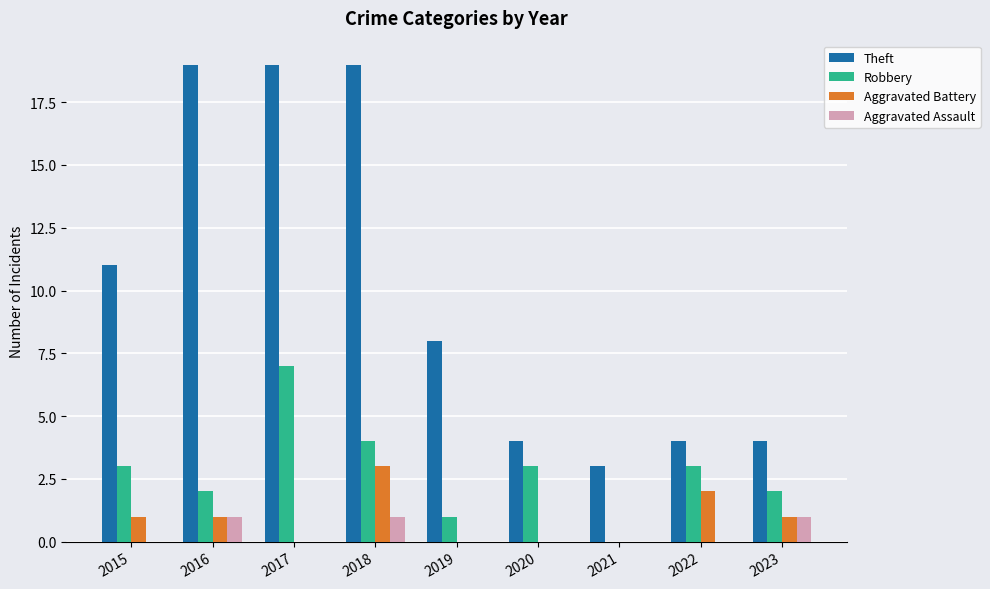

Between 2015 and 2021, which series saw the biggest shift?

Theft